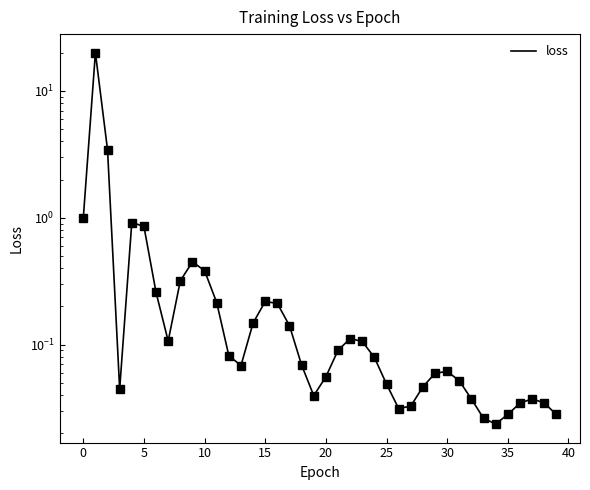

What is the difference between the second highest and minimum values?

3.4